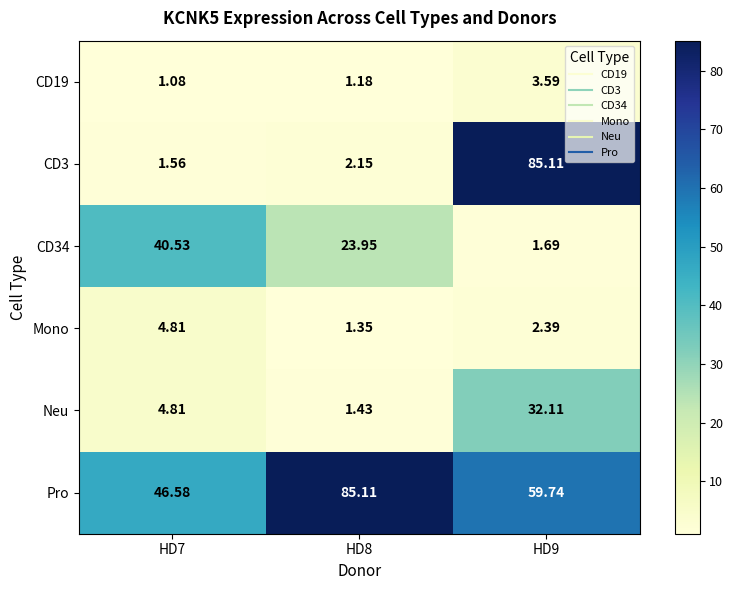

Which series has the largest total across all categories?

Pro